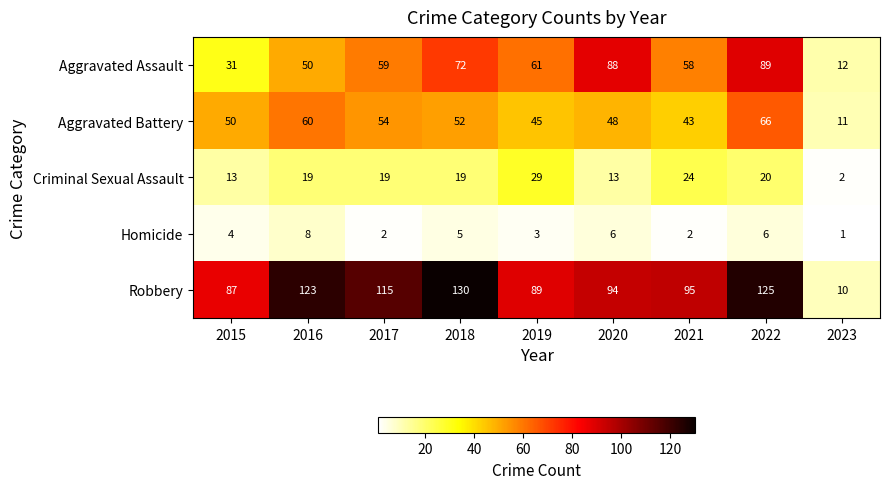

Rank the series by their maximum value, from lowest to highest.

Homicide, Criminal Sexual Assault, Aggravated Battery, Aggravated Assault, Robbery